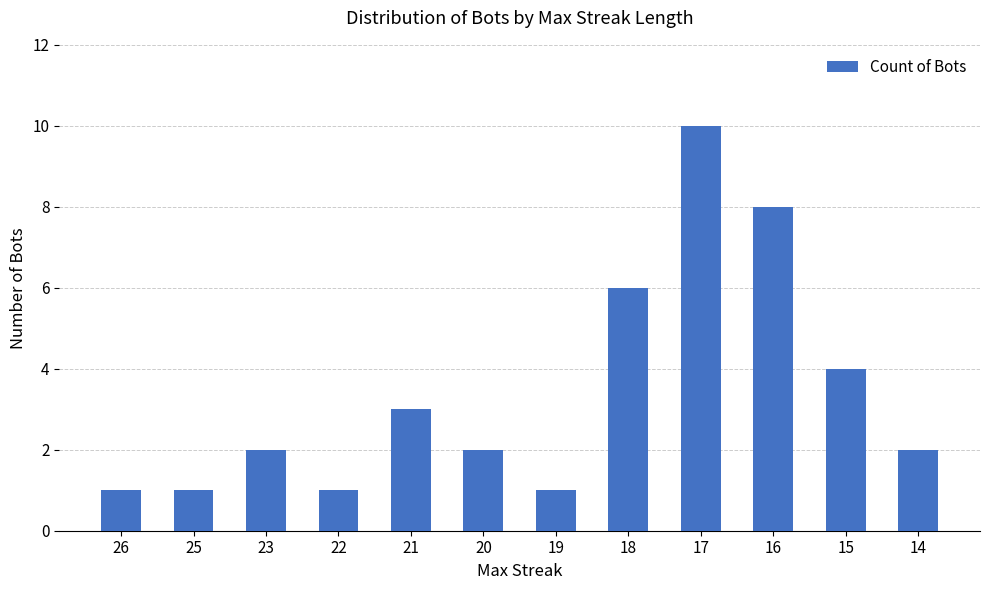

What is the sum of the values at 19 and 23?

3